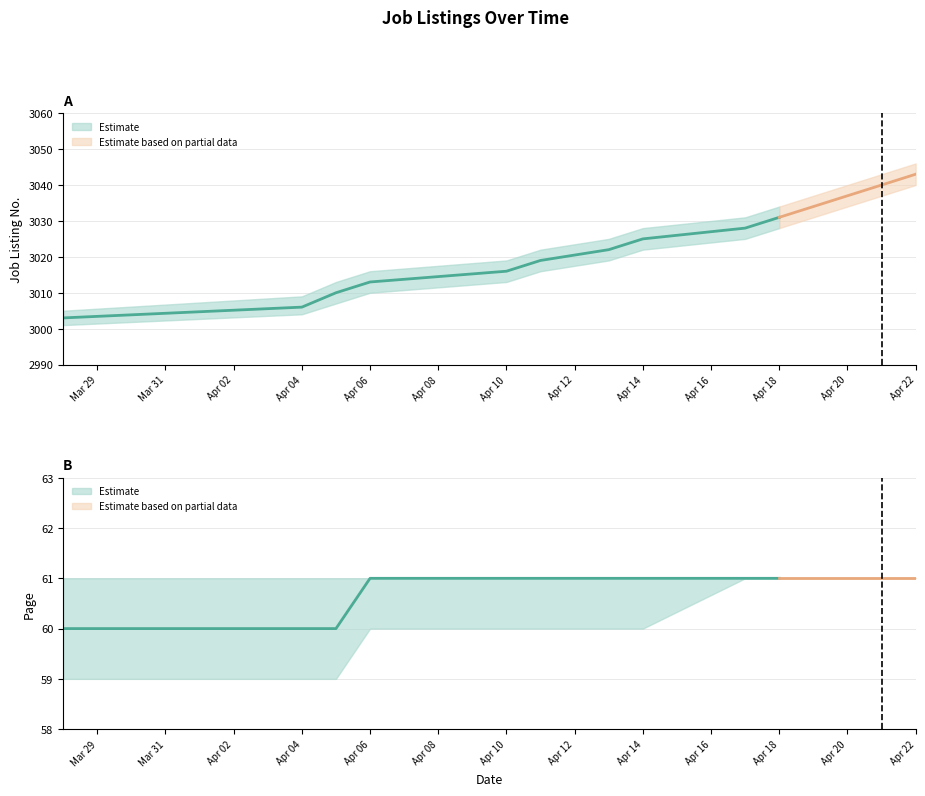

Reading left to right, list all the values displayed in this chart.

job_listing_no_lower: 2017-03-28=3001	2017-04-04=3004	2017-04-05=3007	2017-04-06=3010	2017-04-10=3013	2017-04-11=3016	2017-04-13=3019	2017-04-14=3022	2017-04-17=3025	2017-04-18=3028	2017-04-19=3031	2017-04-20=3034	2017-04-21=3037	2017-04-22=3040
job_listing_no_mid: 2017-03-28=3003	2017-04-04=3006	2017-04-05=3010	2017-04-06=3013	2017-04-10=3016	2017-04-11=3019	2017-04-13=3022	2017-04-14=3025	2017-04-17=3028	2017-04-18=3031	2017-04-19=3034	2017-04-20=3037	2017-04-21=3040	2017-04-22=3043
job_listing_no_upper: 2017-03-28=3005	2017-04-04=3009	2017-04-05=3013	2017-04-06=3016	2017-04-10=3019	2017-04-11=3022	2017-04-13=3025	2017-04-14=3028	2017-04-17=3031	2017-04-18=3034	2017-04-19=3037	2017-04-20=3040	2017-04-21=3043	2017-04-22=3046
page_lower: 2017-03-28=59	2017-04-04=59	2017-04-05=59	2017-04-06=60	2017-04-10=60	2017-04-11=60	2017-04-13=60	2017-04-14=60	2017-04-17=61	2017-04-18=61	2017-04-19=61	2017-04-20=61	2017-04-21=61	2017-04-22=61
page_mid: 2017-03-28=60	2017-04-04=60	2017-04-05=60	2017-04-06=61	2017-04-10=61	2017-04-11=61	2017-04-13=61	2017-04-14=61	2017-04-17=61	2017-04-18=61	2017-04-19=61	2017-04-20=61	2017-04-21=61	2017-04-22=61
page_upper: 2017-03-28=61	2017-04-04=61	2017-04-05=61	2017-04-06=61	2017-04-10=61	2017-04-11=61	2017-04-13=61	2017-04-14=61	2017-04-17=61	2017-04-18=61	2017-04-19=61	2017-04-20=61	2017-04-21=61	2017-04-22=61